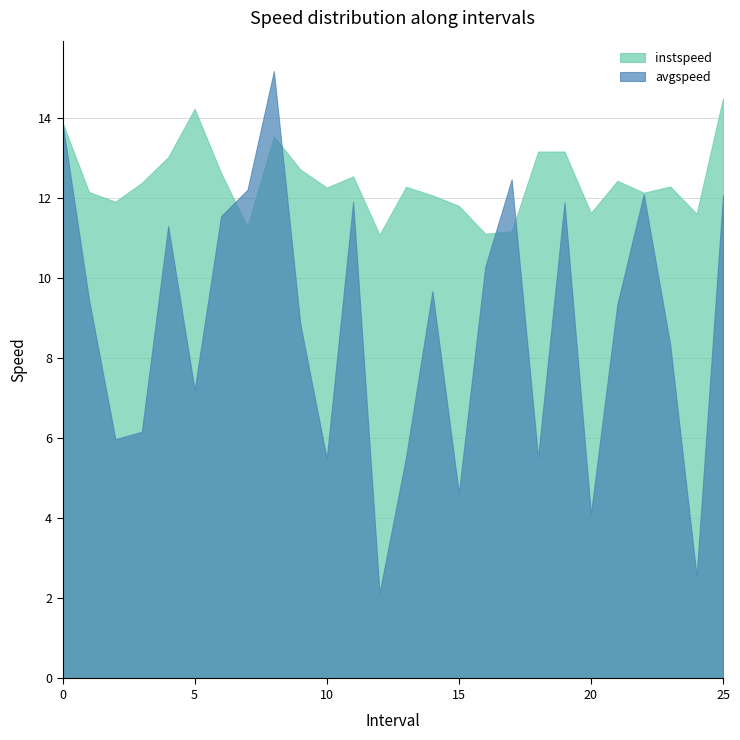

At which category does instspeed reach its first local valley?

2.0